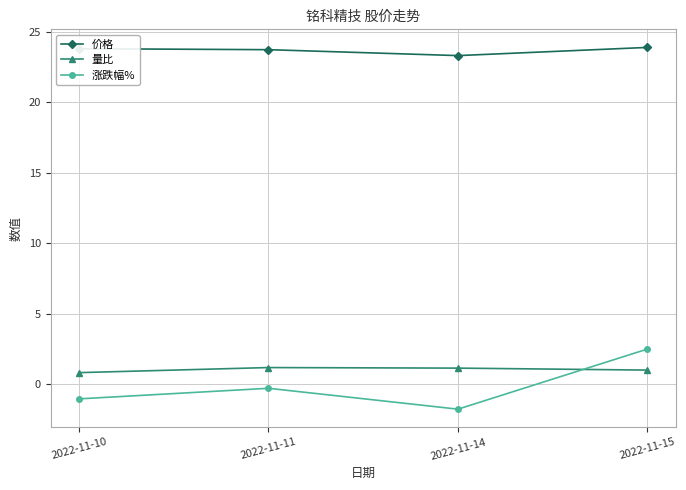

What is the difference between the highest and lowest values at 2022-11-14?

25.1